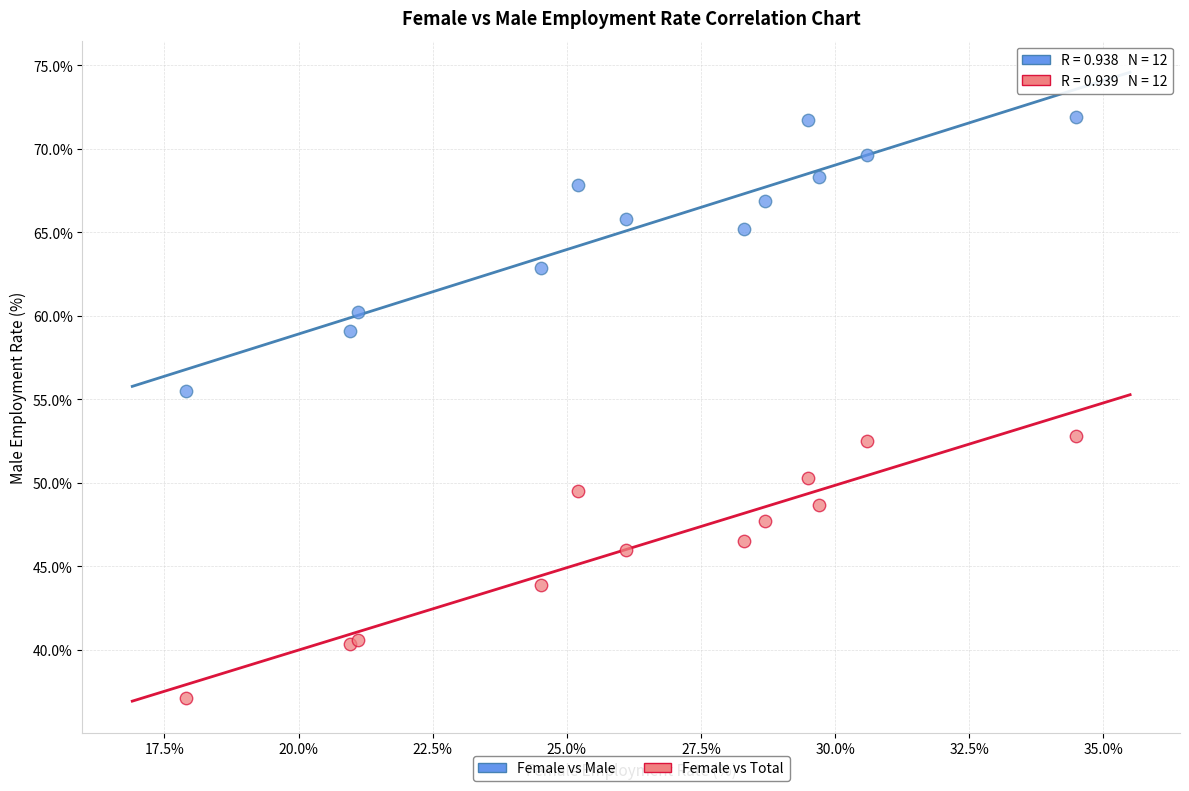

Which series has the widest spread of Y values?

Female vs Male